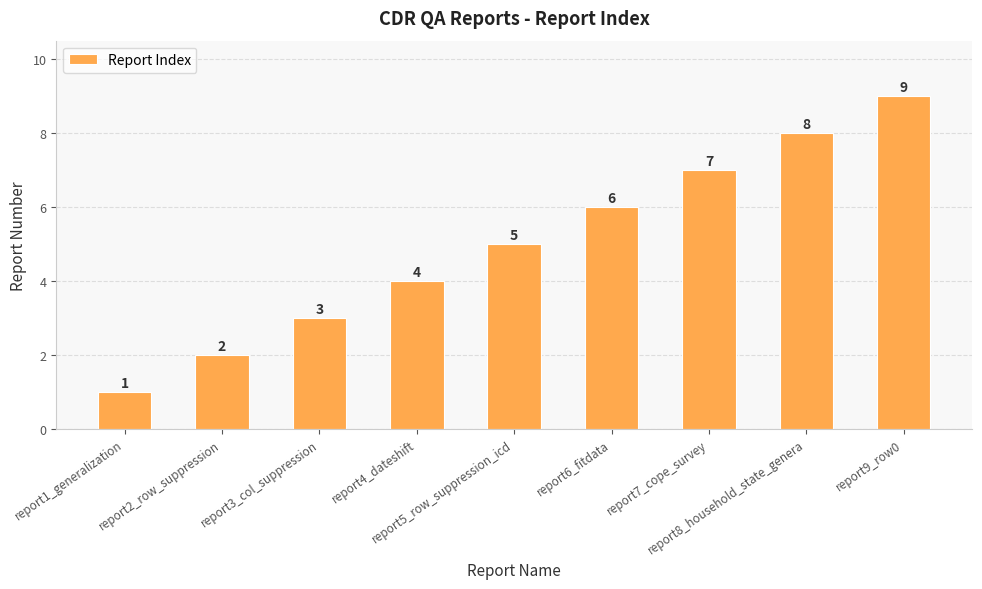

How many values are below 5?

4